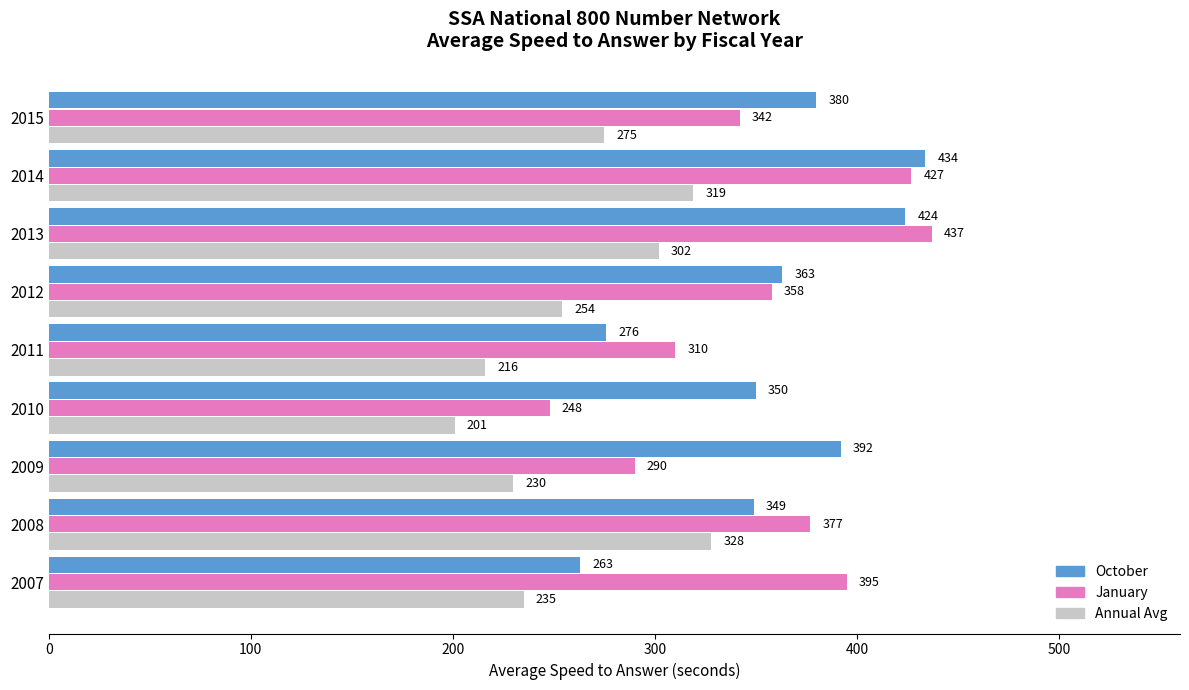

What is the sum of the Annual Avg values at 2008 and 2012?

582